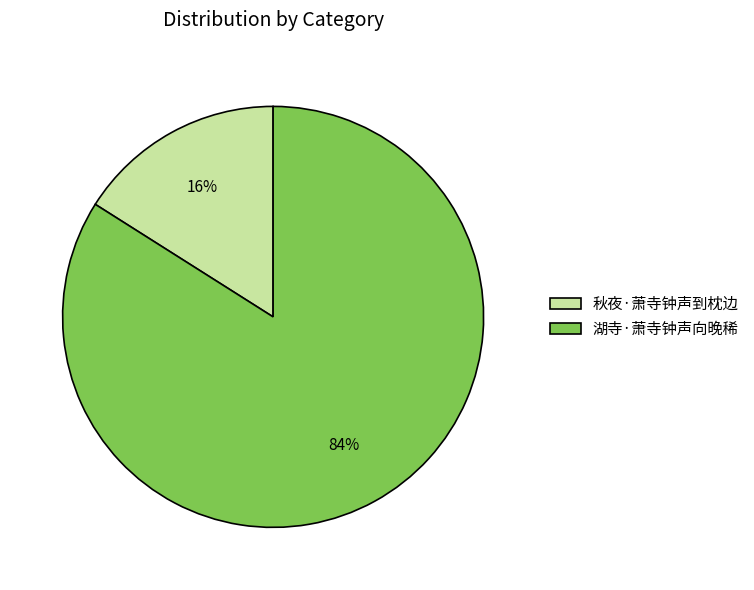

Which slice is the smallest?

秋夜·萧寺钟声到枕边